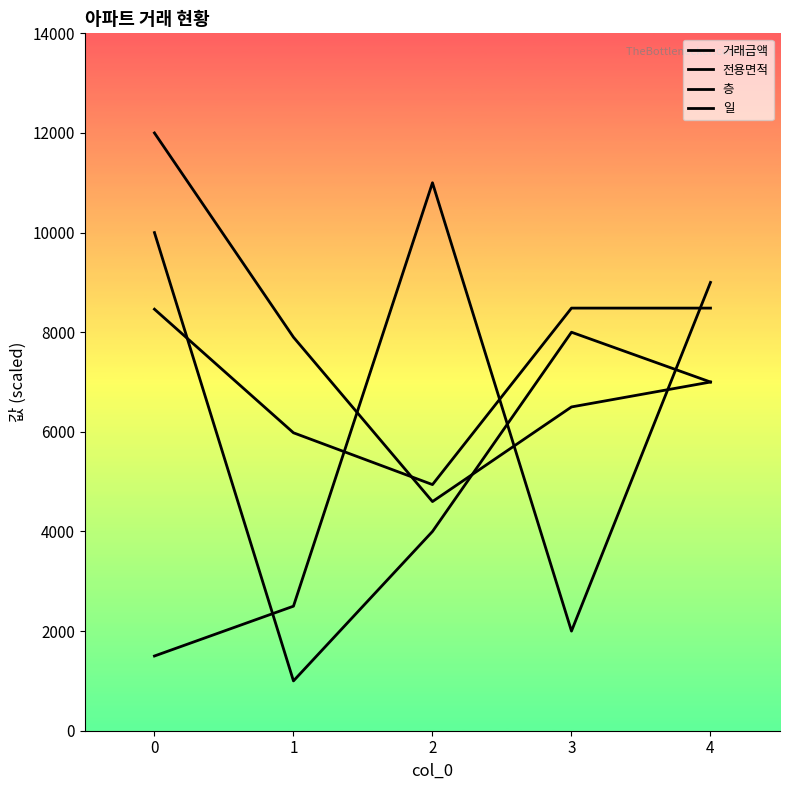

What is the highest value of the 일 series?

11000